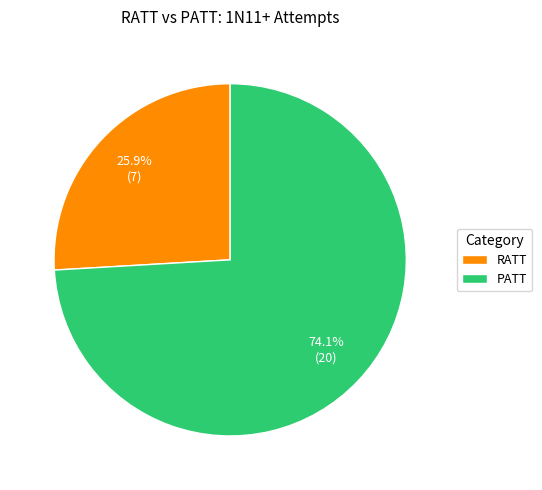

What is the majority slice?

PATT